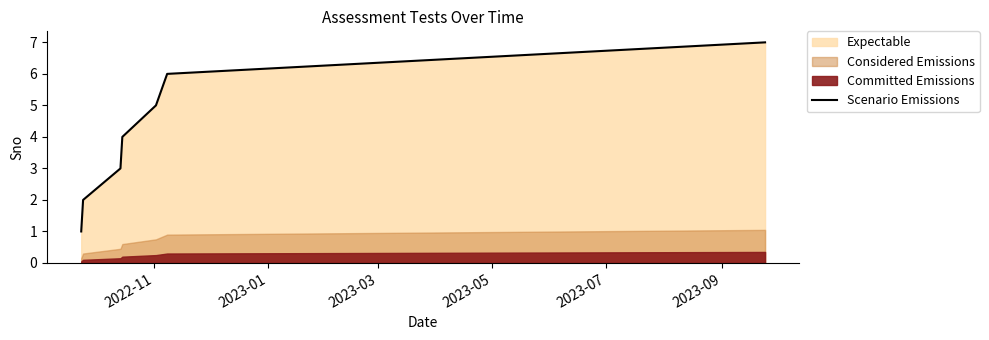

What is the greatest value displayed?

7